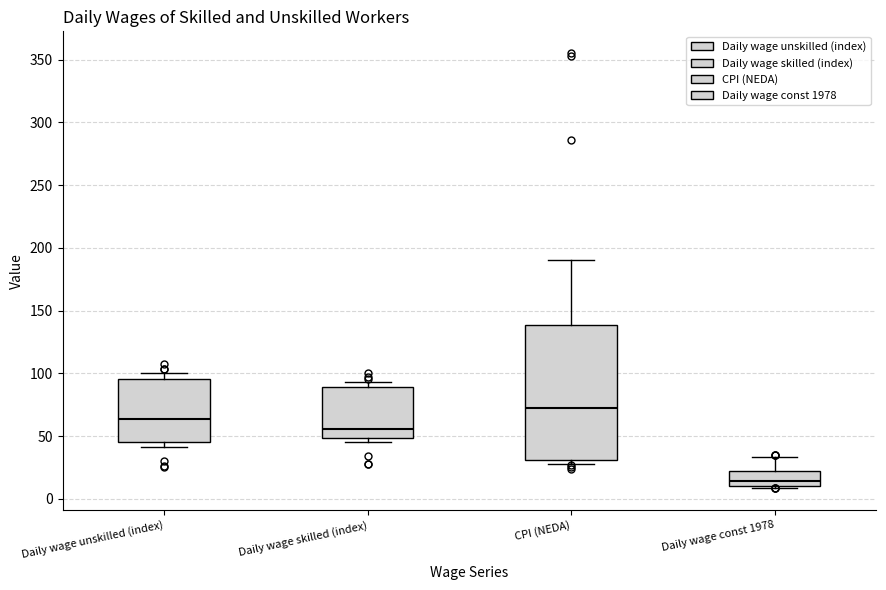

Which box has the highest median line?

CPI (NEDA)